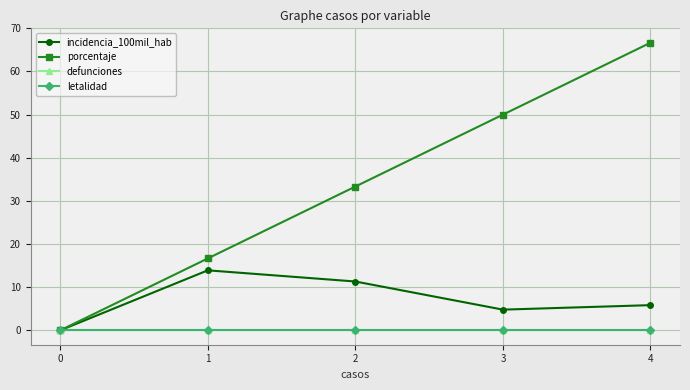

Does the chart have visible grid lines?

Yes